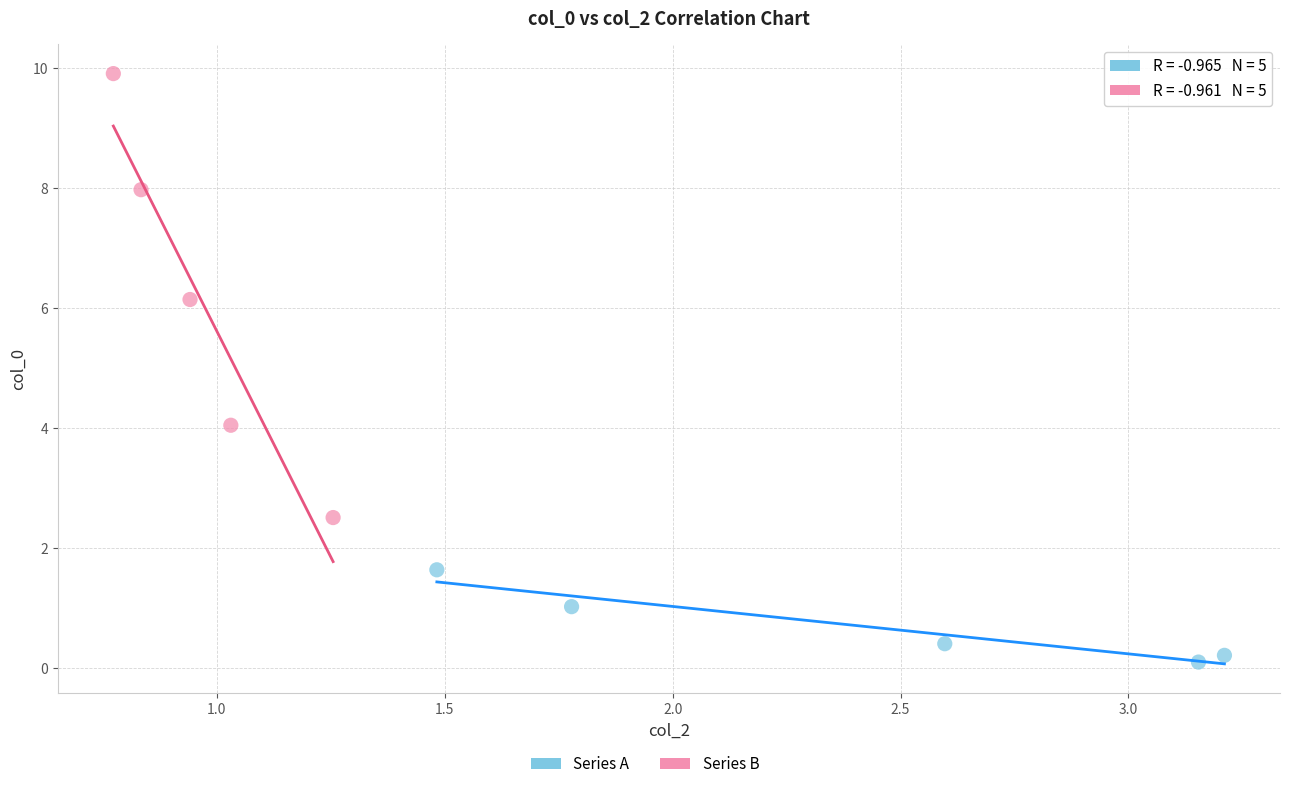

Which series contains the highest Y value?

Series B